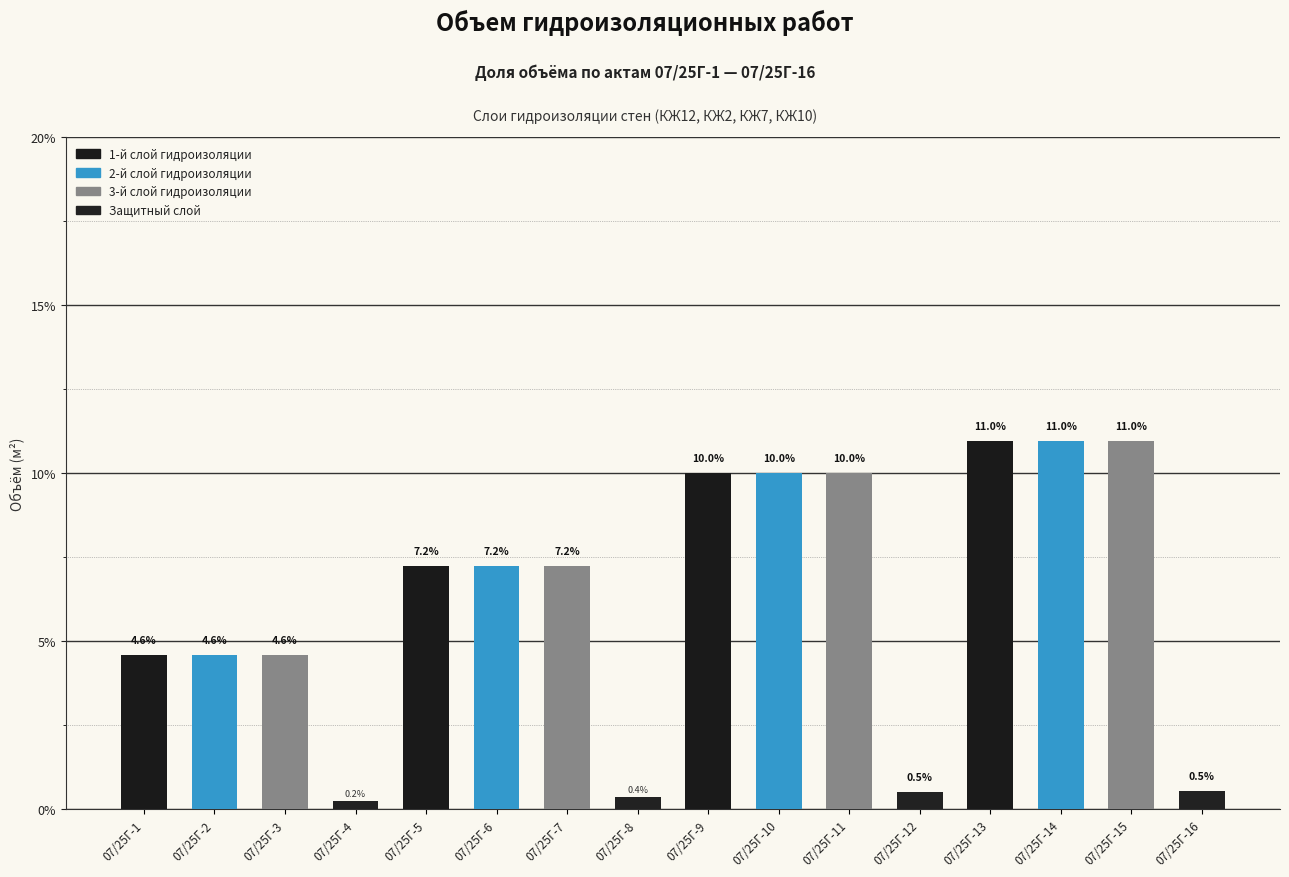

How many data points does each series have?

16